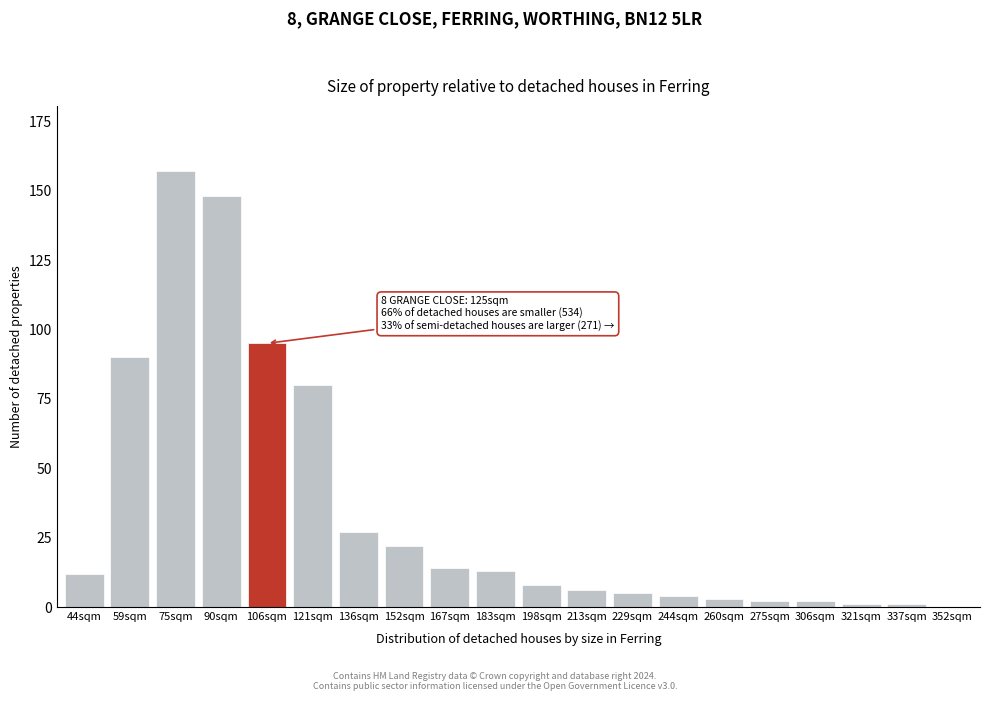

Reading left to right, transcribe all the data shown in this chart.

44sqm=12	59sqm=90	75sqm=157	90sqm=148	106sqm=95	121sqm=80	136sqm=27	152sqm=22	167sqm=14	183sqm=13	198sqm=8	213sqm=6	229sqm=5	244sqm=4	260sqm=3	275sqm=2	306sqm=2	321sqm=1	337sqm=1	352sqm=0